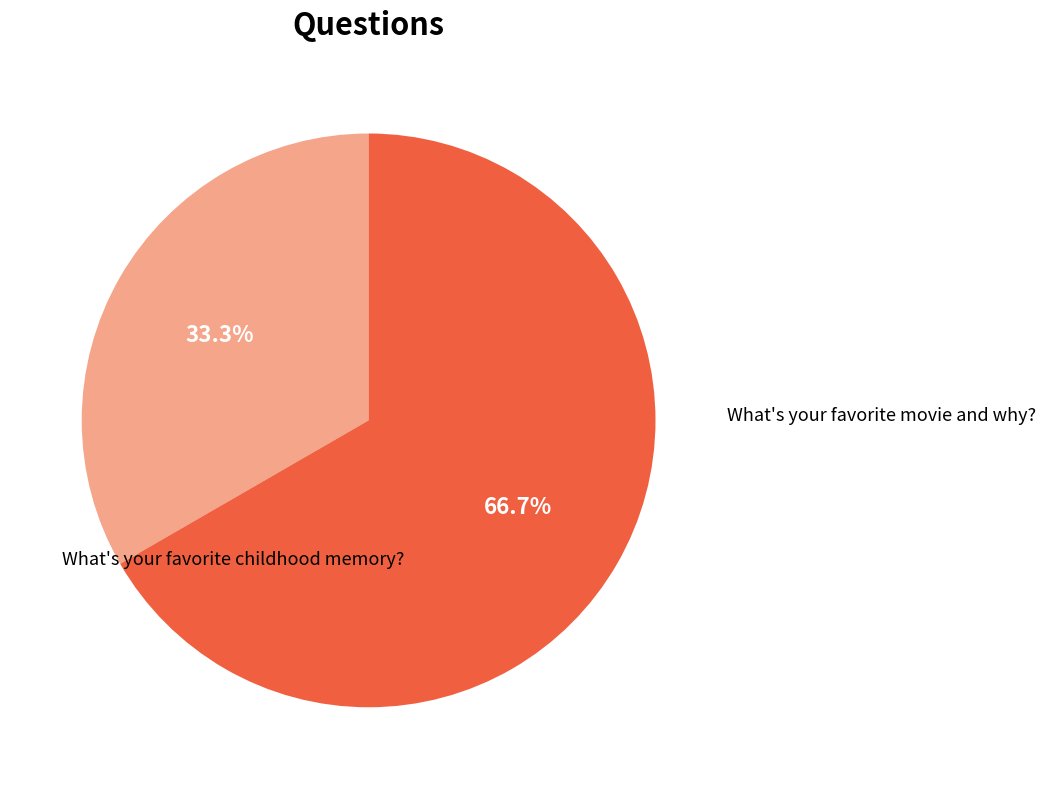

Does any single category account for the majority?

Yes